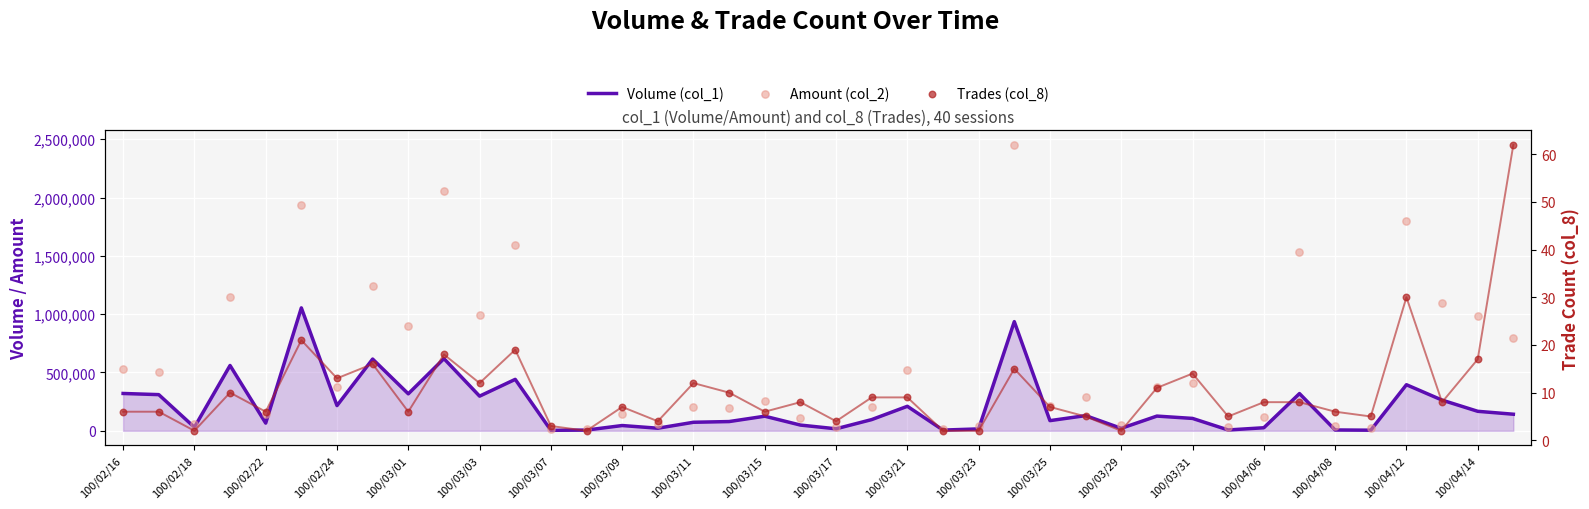

Which series has the largest total across all categories?

Amount (col_2)